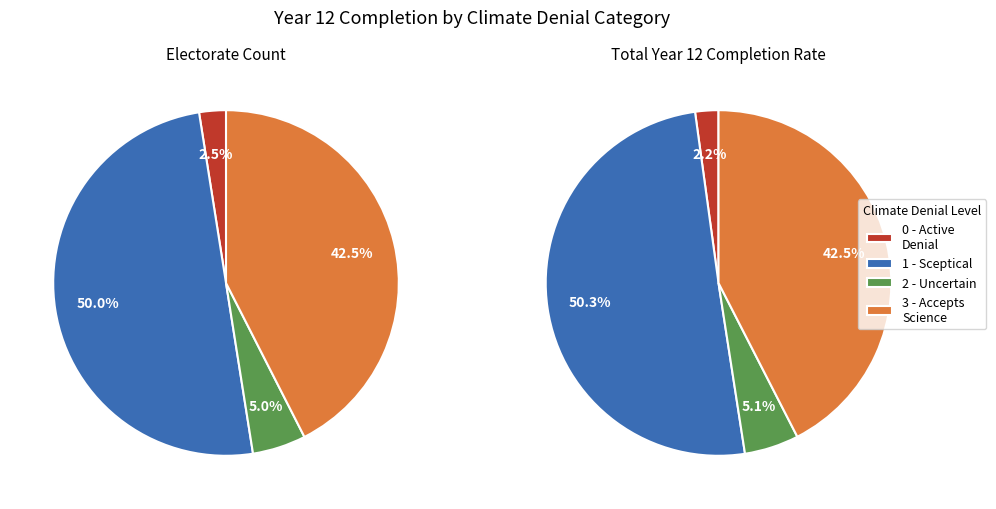

Does any single category account for the majority?

No